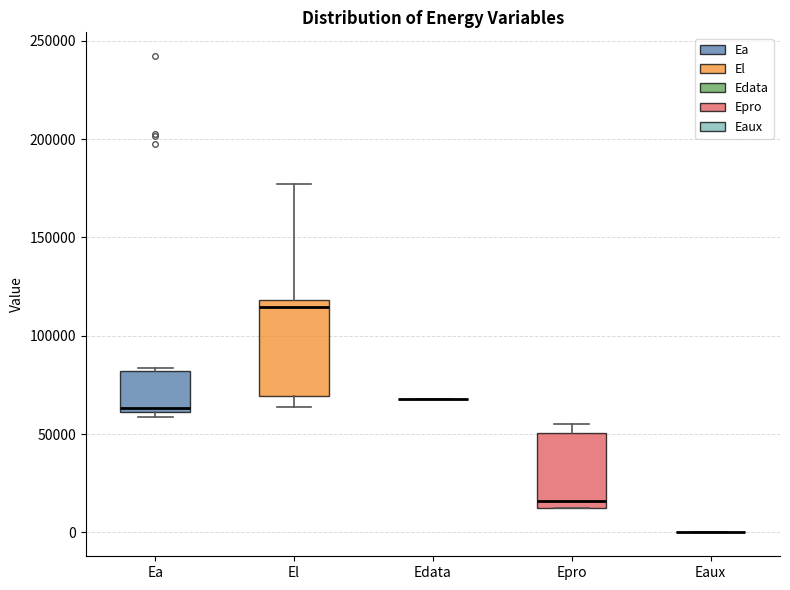

Reading left to right, read every box against the y-axis: the position of its median line, the range the box covers, and the ends of its whiskers. The values are not printed on the chart, so give them approximately, as read against the axis.

Ea: median 65000, box 60000 to 80000, whiskers 60000 (just below the box's lower edge) to 85000
El: median 115000, box 70000 to 120000, whiskers 65000 to 175000
Edata: box collapsed to a line at 70000, whiskers 70000 to 70000
Epro: median 15000 (just above the box's lower edge), box 15000 to 50000, whiskers 15000 to 55000
Eaux: box collapsed to a line at 0, whiskers 0 to 0